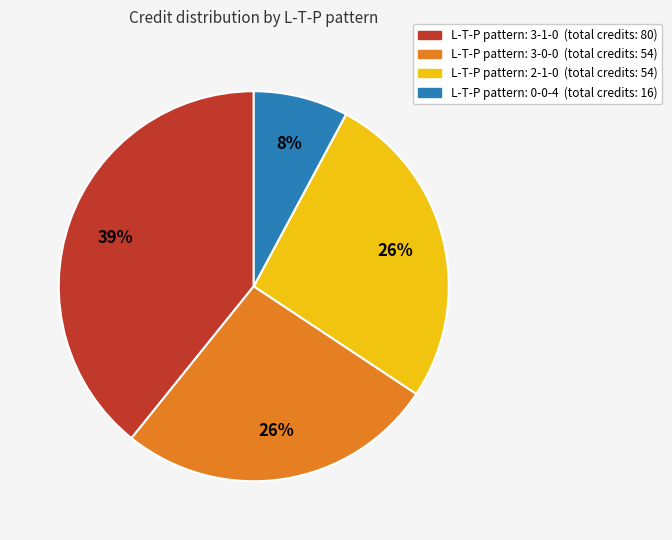

Is there a majority slice in this chart?

No